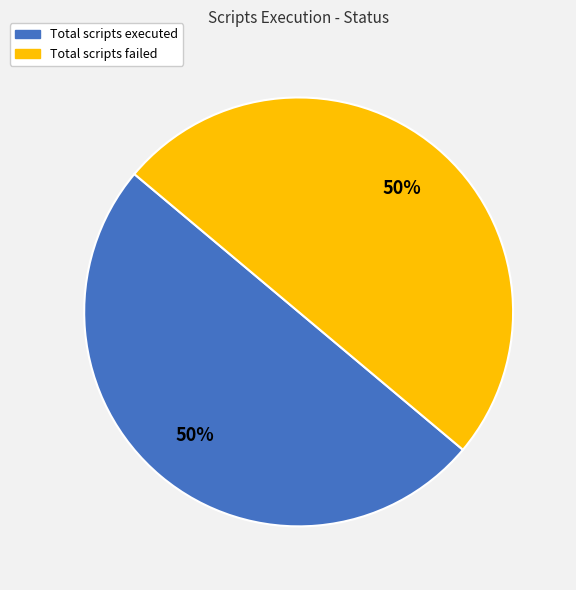

To the nearest percent, what is the average slice percentage?

50%